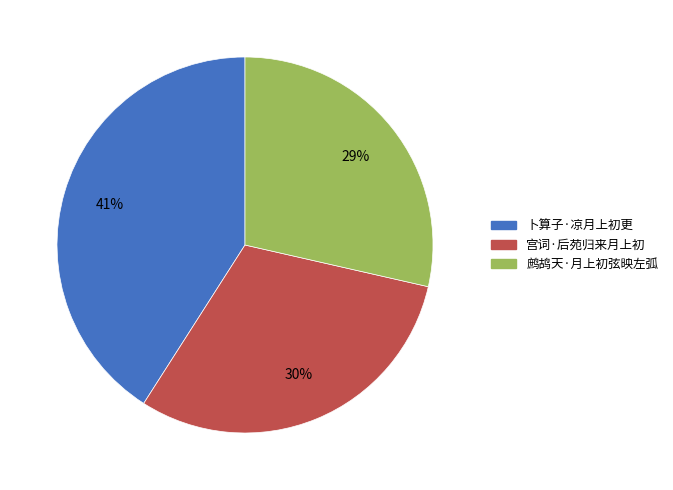

What percentage is the 卜算子·凉月上初更 slice, to the nearest percent?

41%